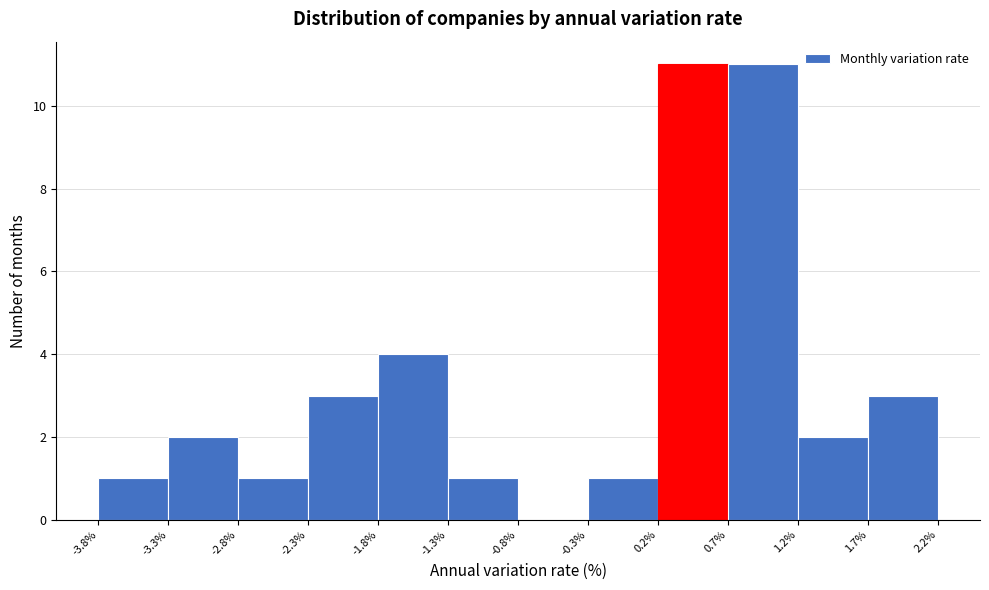

How tall is the bar that spans -2.3% to -1.8% on the x-axis? The values are not printed on the chart, so give them approximately, as read against the axis.

3